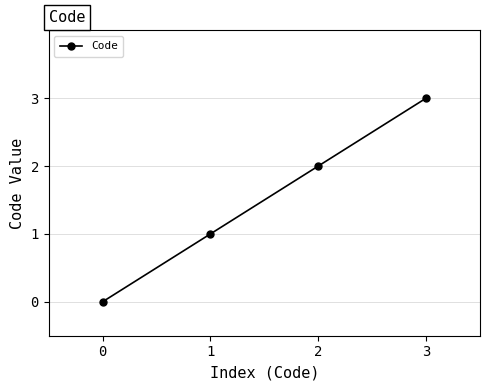

What is the value of the 3rd point from the left?

2